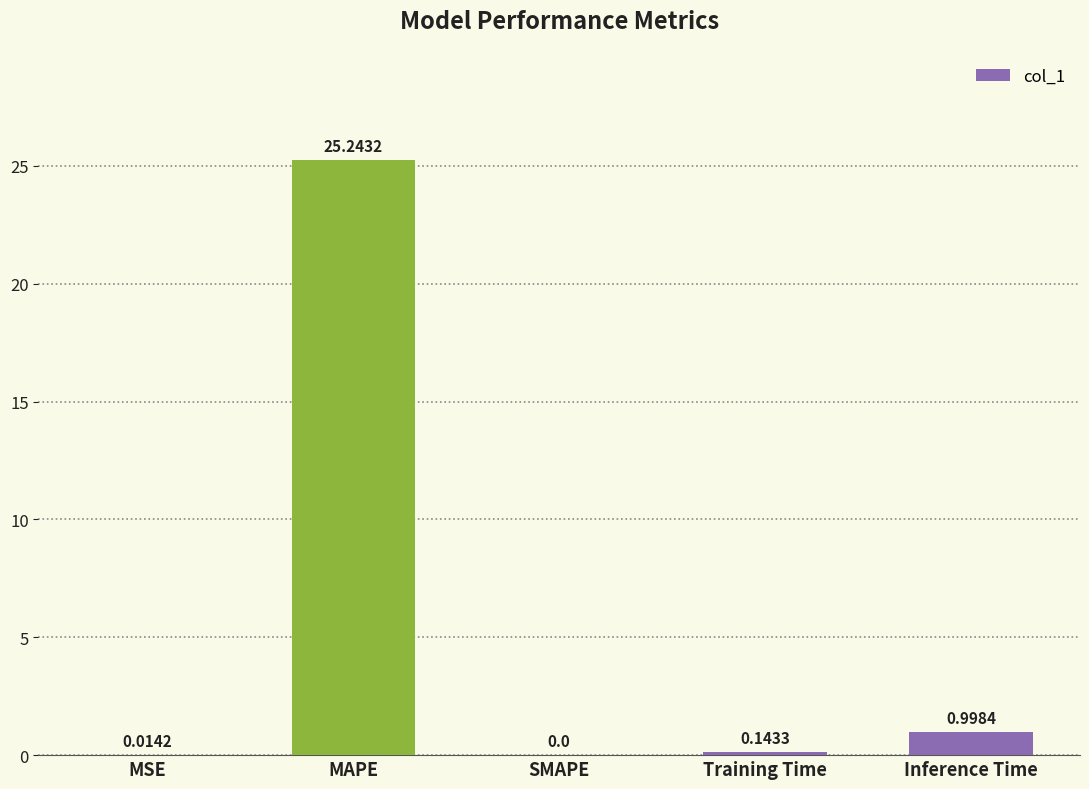

Which category has the highest value across all series?

MAPE